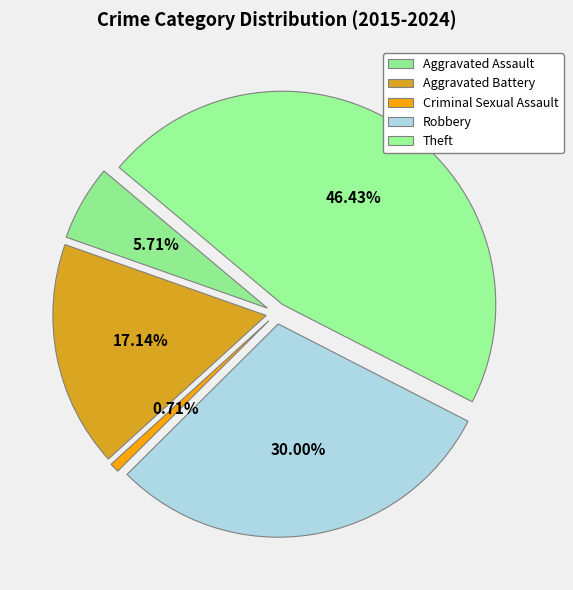

To the nearest percent, what is the difference between the largest and smallest slice percentages?

46%